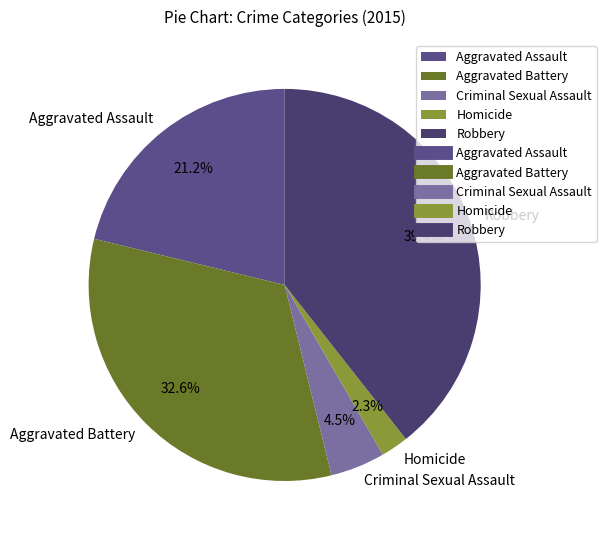

How many segments does this pie chart have?

5